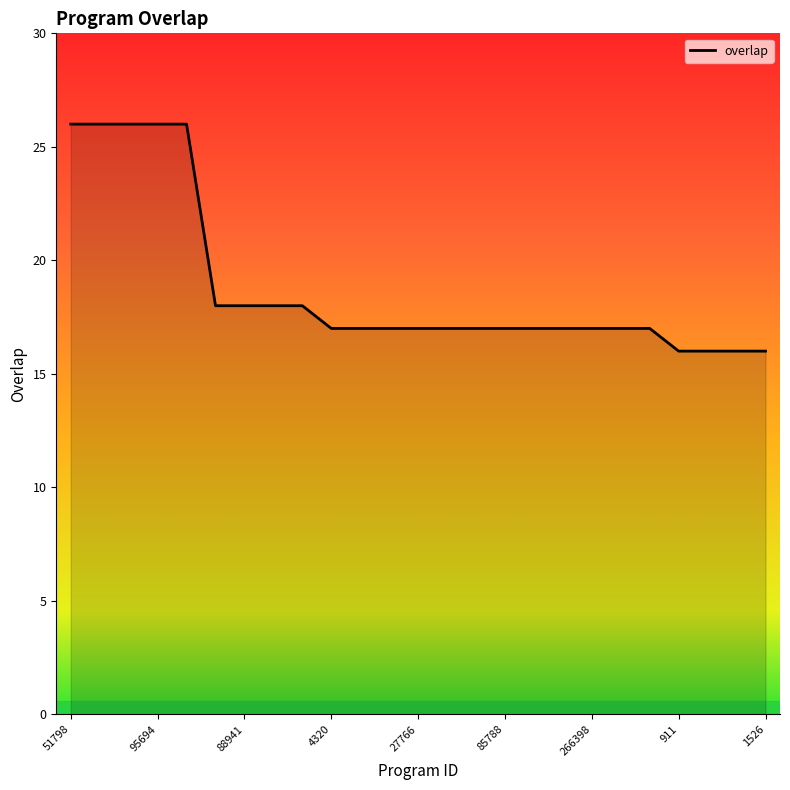

What is the greatest value displayed?

26